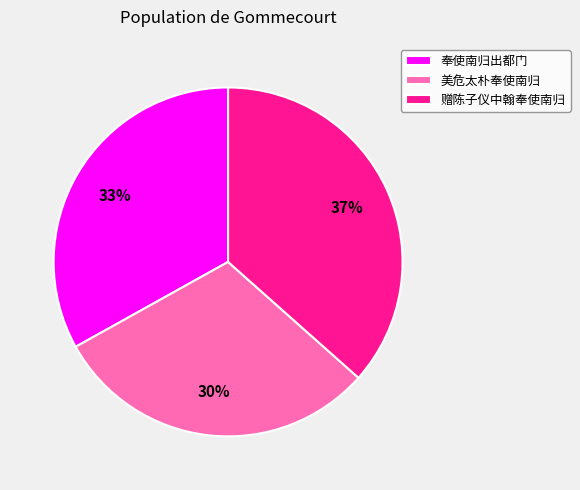

Approximately how many times larger is the value at 奉使南归出都门 compared to 美危太朴奉使南归?

1.1